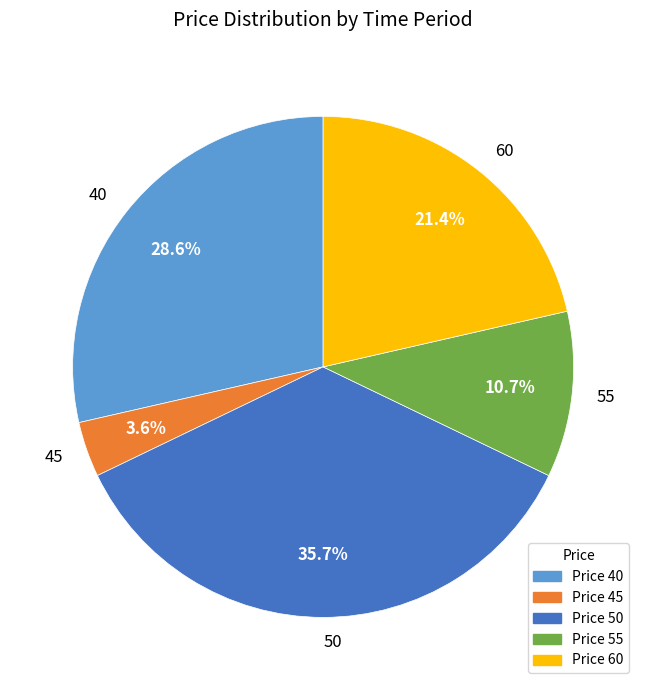

Between 60 and 50, which is larger?

50